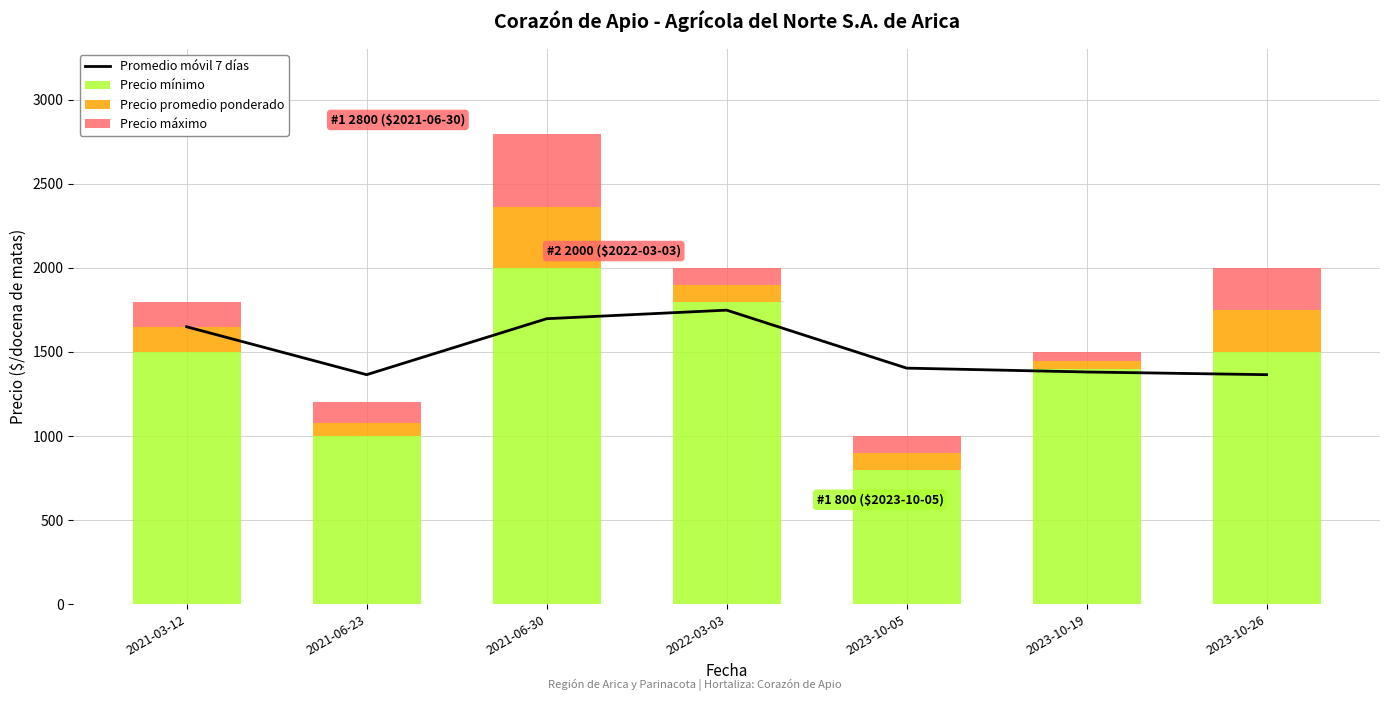

What are all the series names shown in the legend?

Promedio móvil 7 días, Precio mínimo, Precio promedio ponderado, Precio máximo